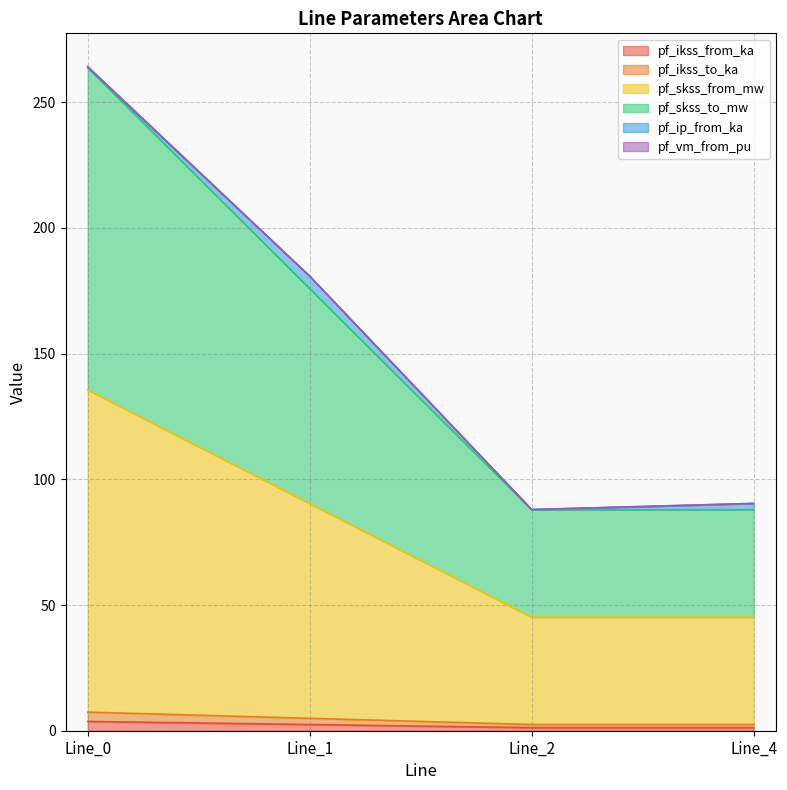

Which label corresponds to the largest value in the chart?

Line_0